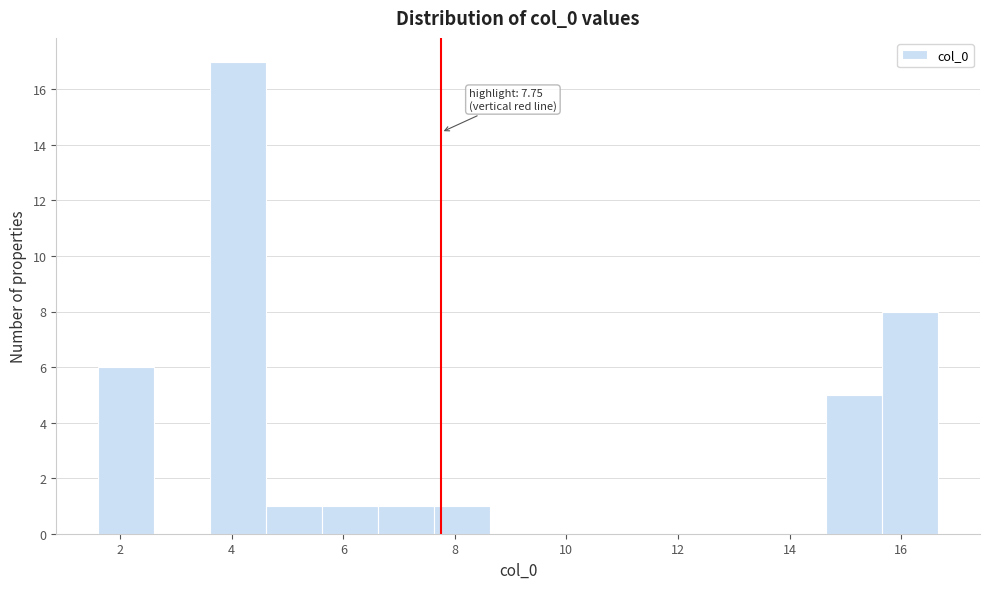

Over which range of the x-axis is the bar tallest?

3.6 to 4.6